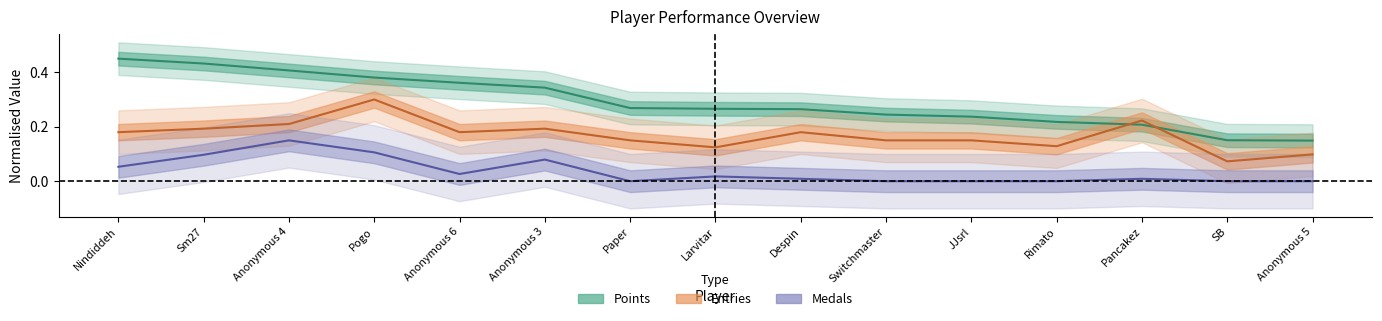

Reading right to left, what are all the values shown in this chart?

Points: Anonymous 5=0.1	SB=0.2	Pancakez=0.2	Rimato=0.2	JJsrl=0.2	Switchmaster=0.2	Despin=0.3	Larvitar=0.3	Paper=0.3	Anonymous 3=0.3	Anonymous 6=0.4	Pogo=0.4	Anonymous 4=0.4	Sm27=0.4	Nindiddeh=0.5
Medals: Anonymous 5=0.0	SB=0.0	Pancakez=0.0	Rimato=0.0	JJsrl=0.0	Switchmaster=0.0	Despin=0.0	Larvitar=0.0	Paper=0.0	Anonymous 3=0.1	Anonymous 6=0.0	Pogo=0.1	Anonymous 4=0.1	Sm27=0.1	Nindiddeh=0.1
Entries: Anonymous 5=0.1	SB=0.1	Pancakez=0.2	Rimato=0.1	JJsrl=0.1	Switchmaster=0.1	Despin=0.2	Larvitar=0.1	Paper=0.1	Anonymous 3=0.2	Anonymous 6=0.2	Pogo=0.3	Anonymous 4=0.2	Sm27=0.2	Nindiddeh=0.2